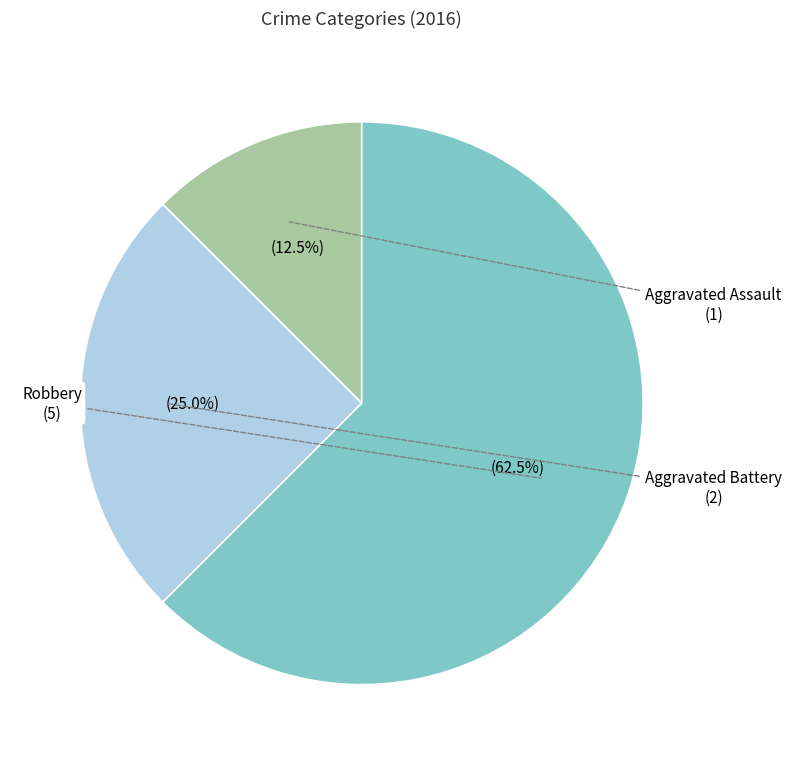

Does Robbery account for over 50% of the chart?

Yes